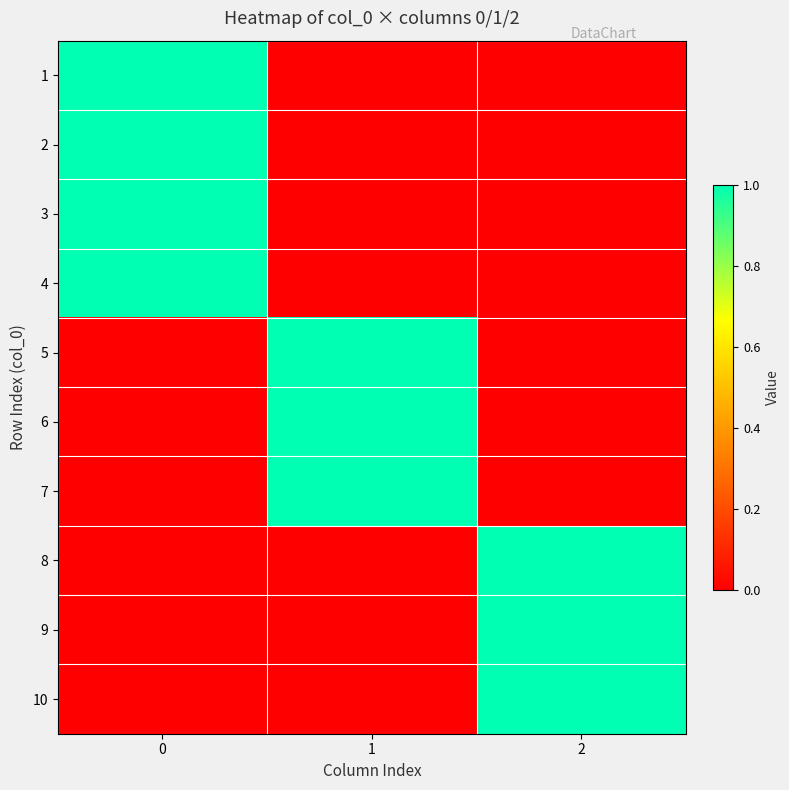

What is the total value across all series at 1?

3